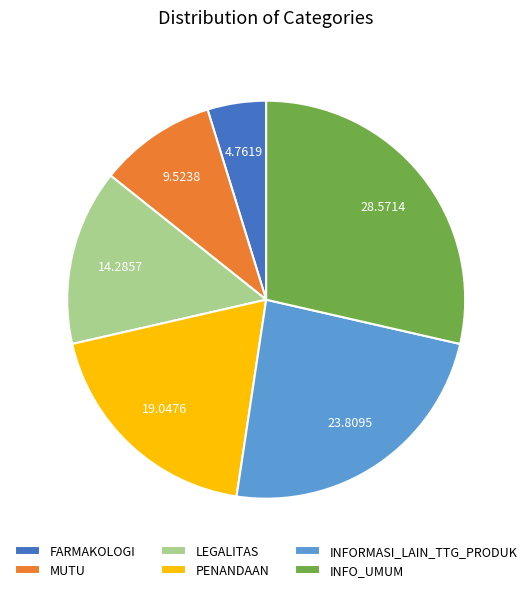

Rank the categories by value from lowest to highest.

FARMAKOLOGI, MUTU, LEGALITAS, PENANDAAN, INFORMASI_LAIN_TTG_PRODUK, INFO_UMUM